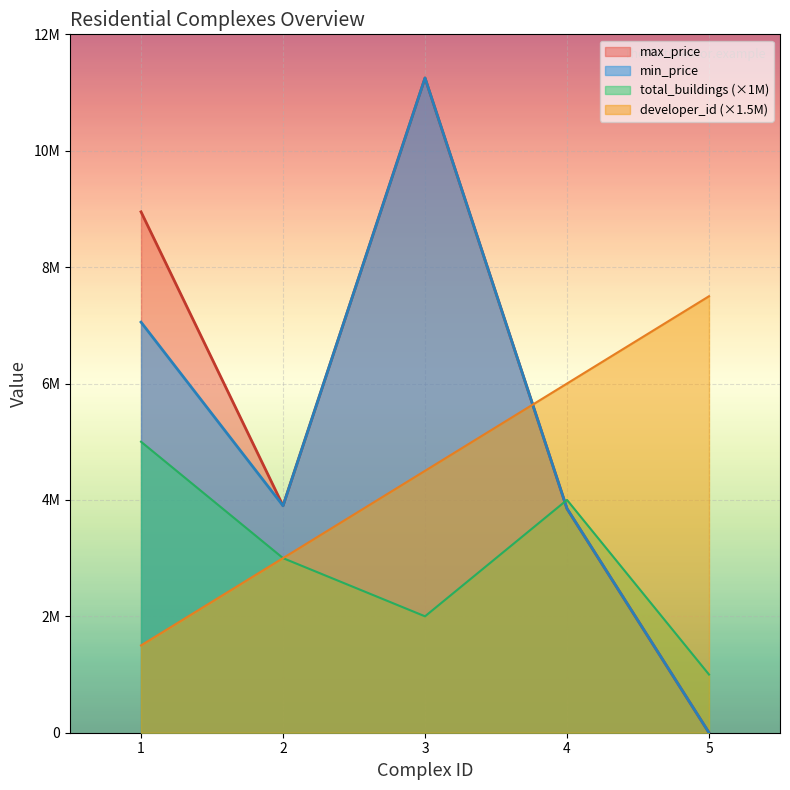

Between 1 and 4, which series saw the biggest shift?

max_price